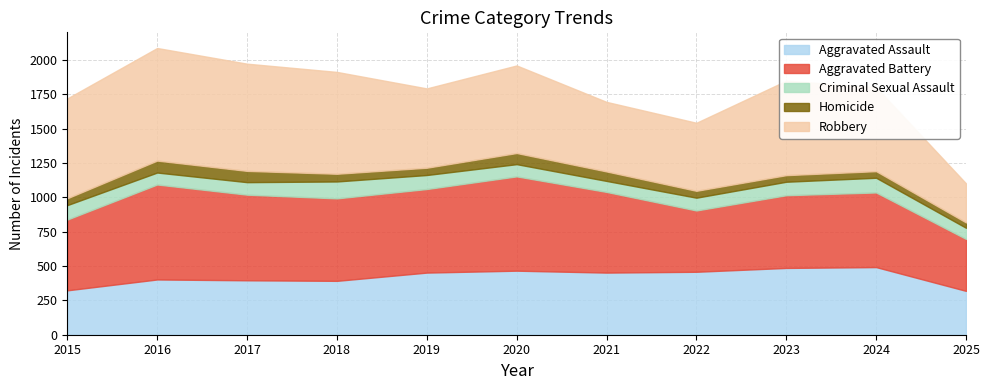

The Robbery series shows 1474 at 2016. True or false?

False